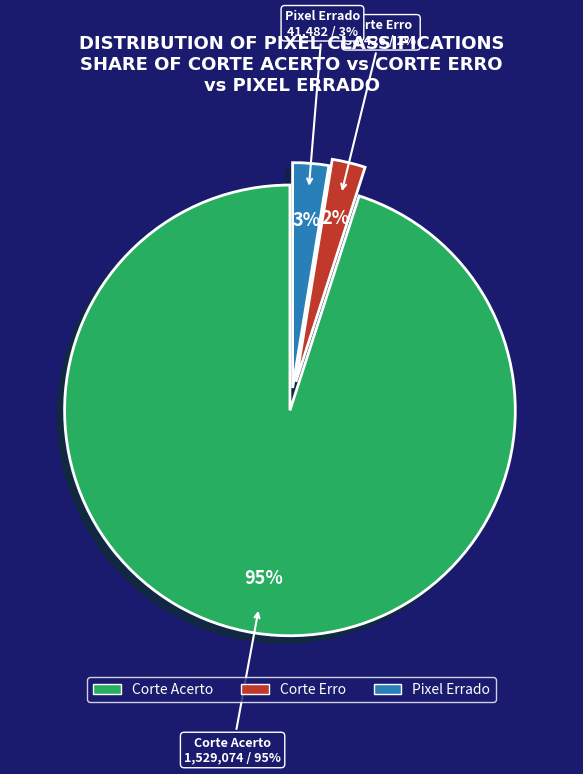

Is it true that 5 is 15% of the pie?

False